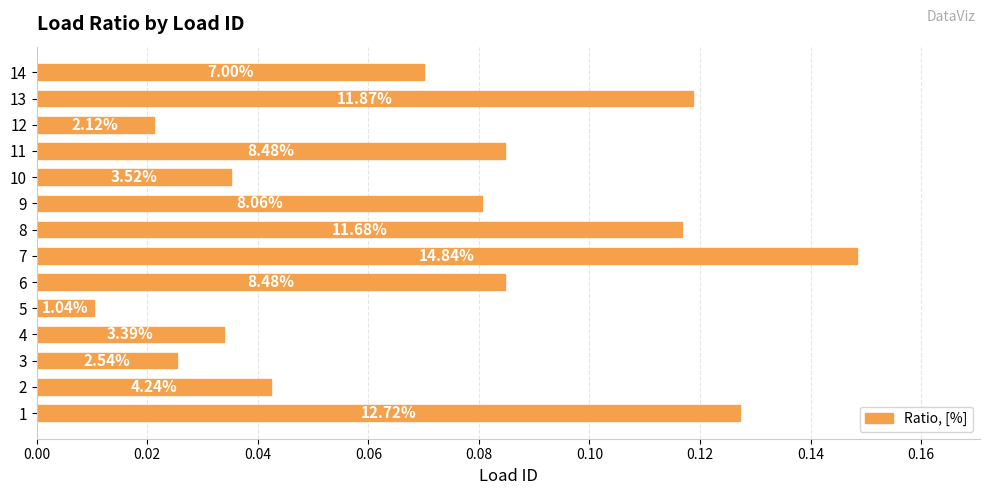

Does the chart contain stacked bars?

No